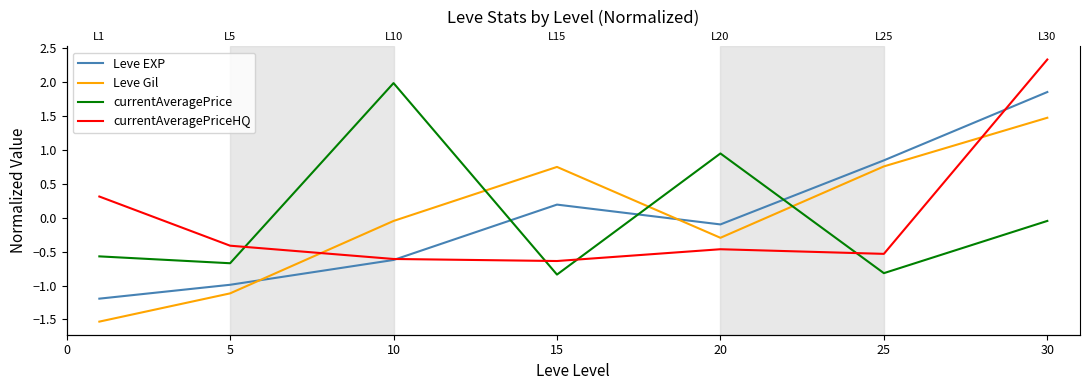

Between 30 and 20, which is larger?

30